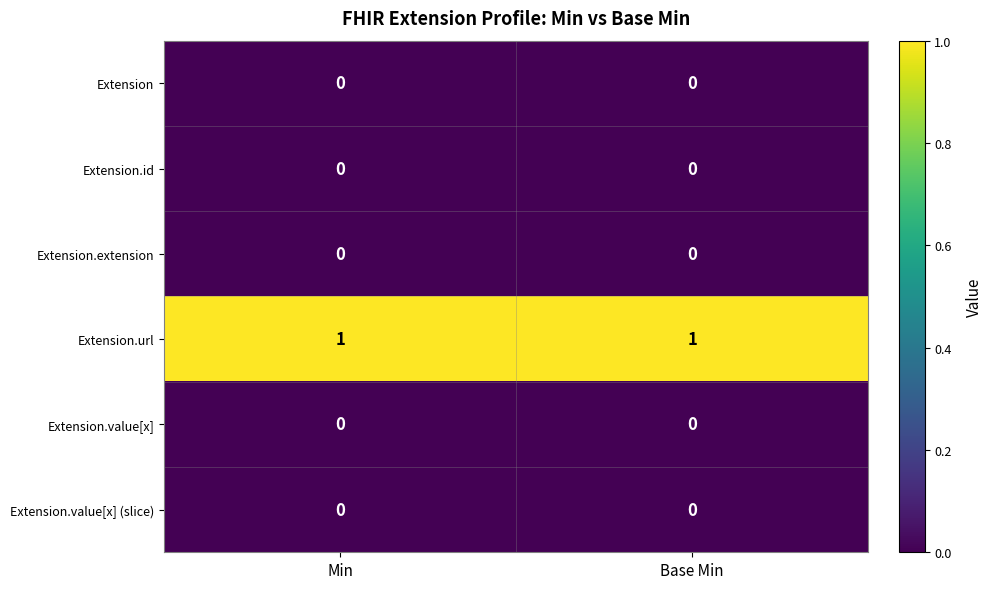

True or false: Extension.value[x] (slice) has a value of 0 at Base Min.

True